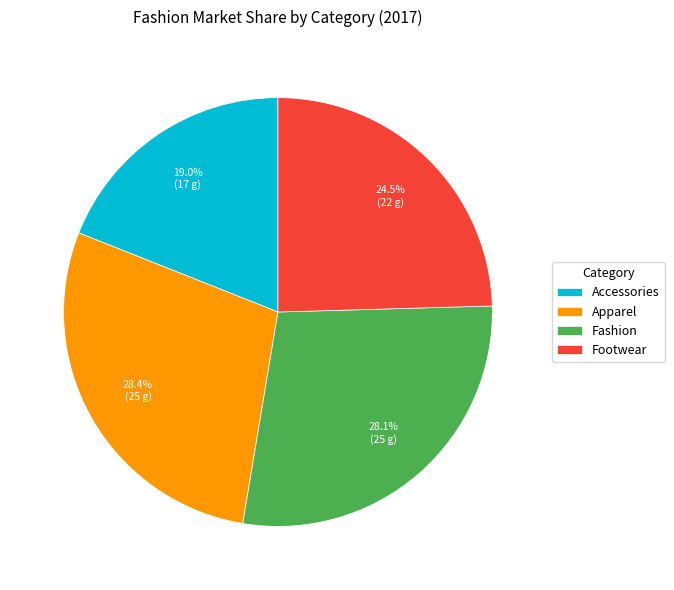

Is Footwear the majority of the pie?

No